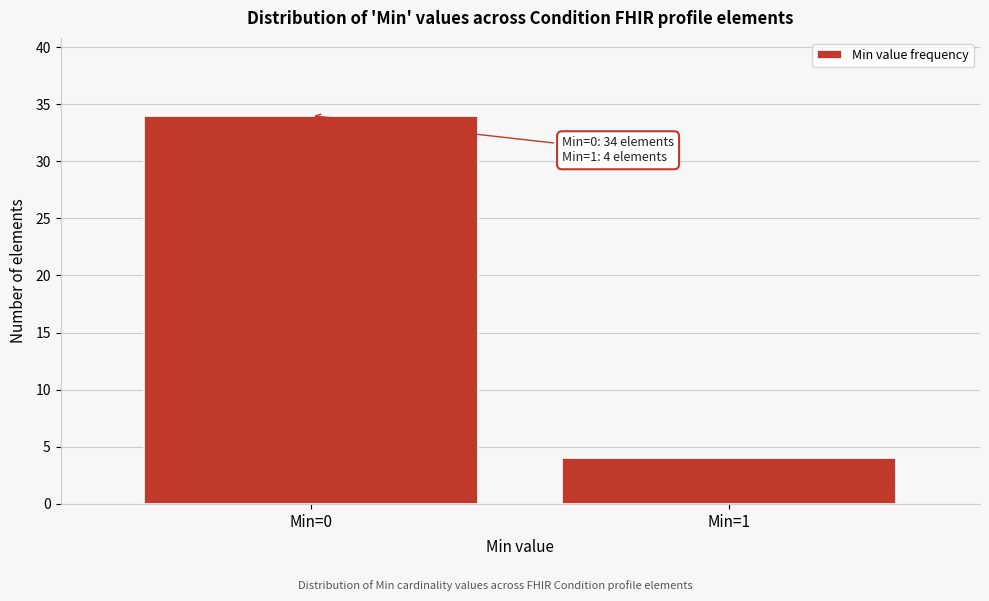

Reading left to right, extract all data points from this chart.

Min=0=34	Min=1=4